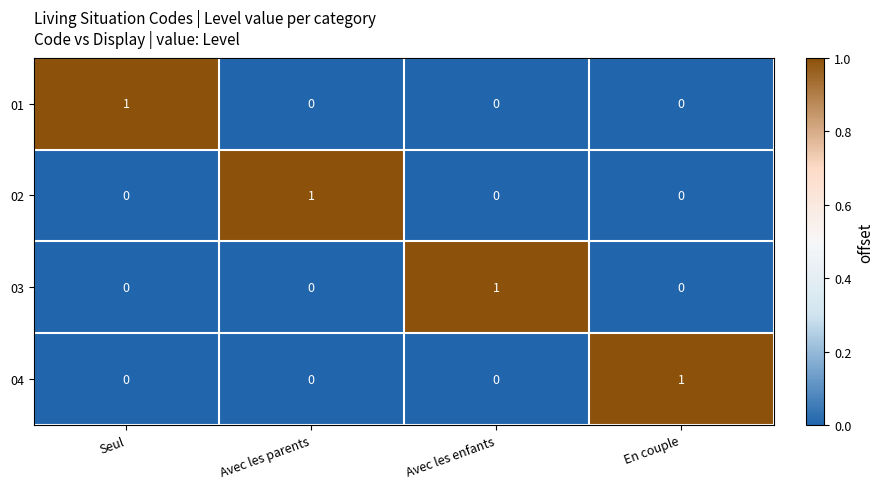

At which label does 02 reach its peak?

Avec les parents